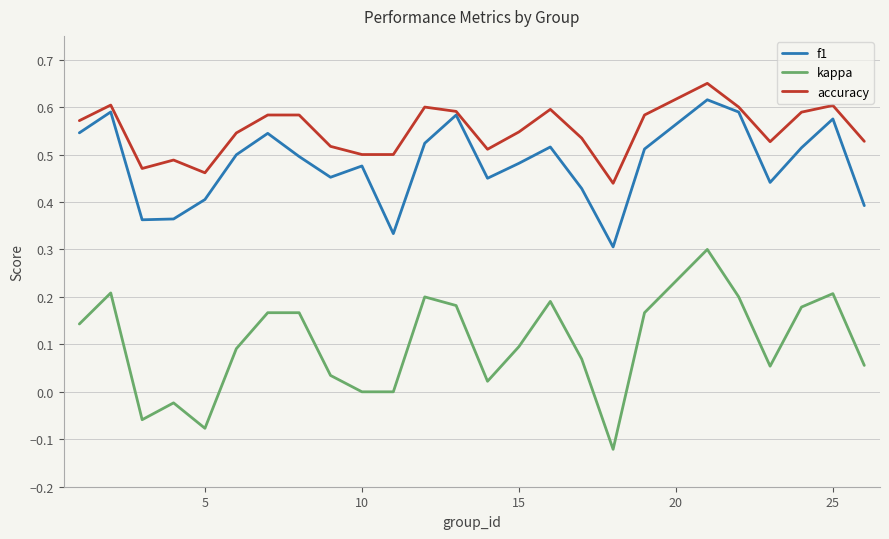

Which series has the largest total across all categories?

accuracy